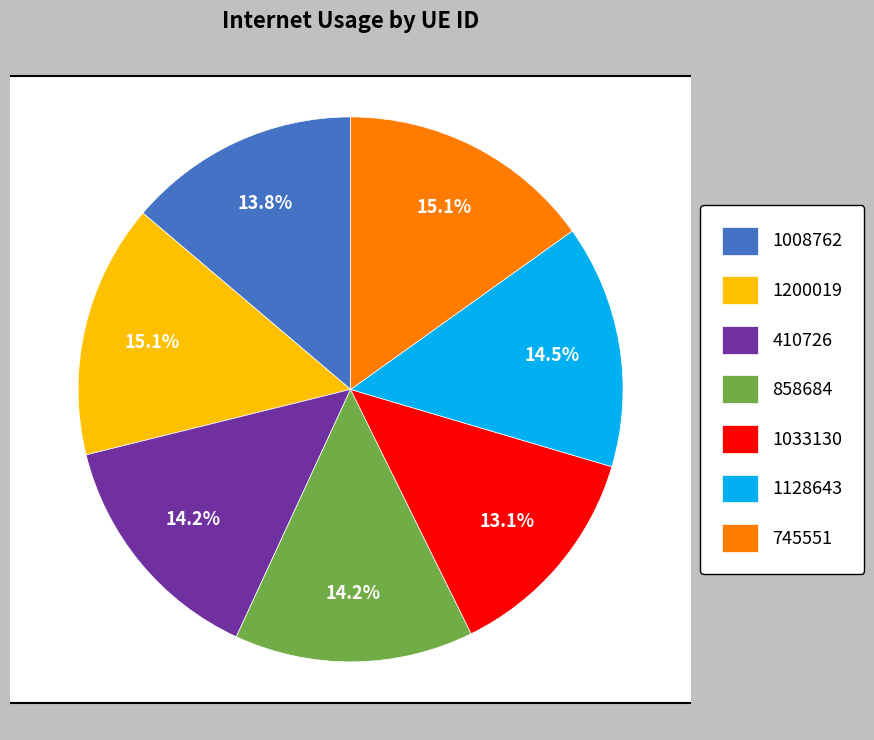

Which slice is the largest?

745551